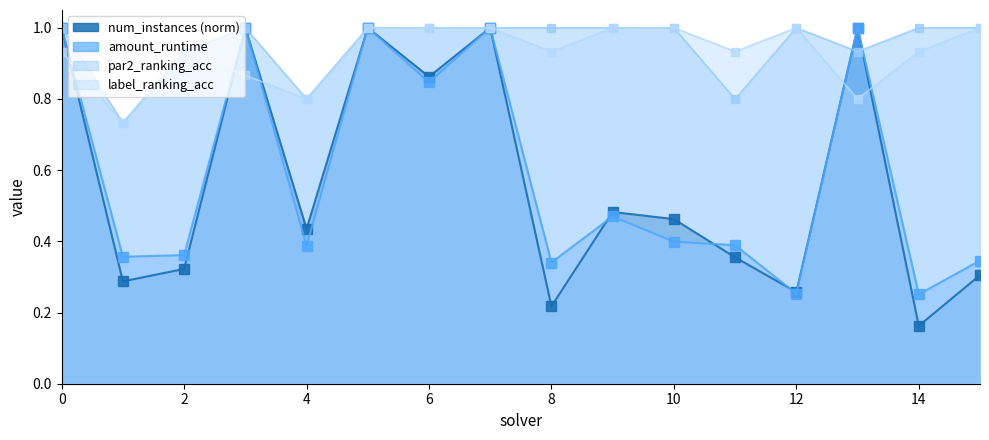

Where is num_instances nearest to the value 0?

14